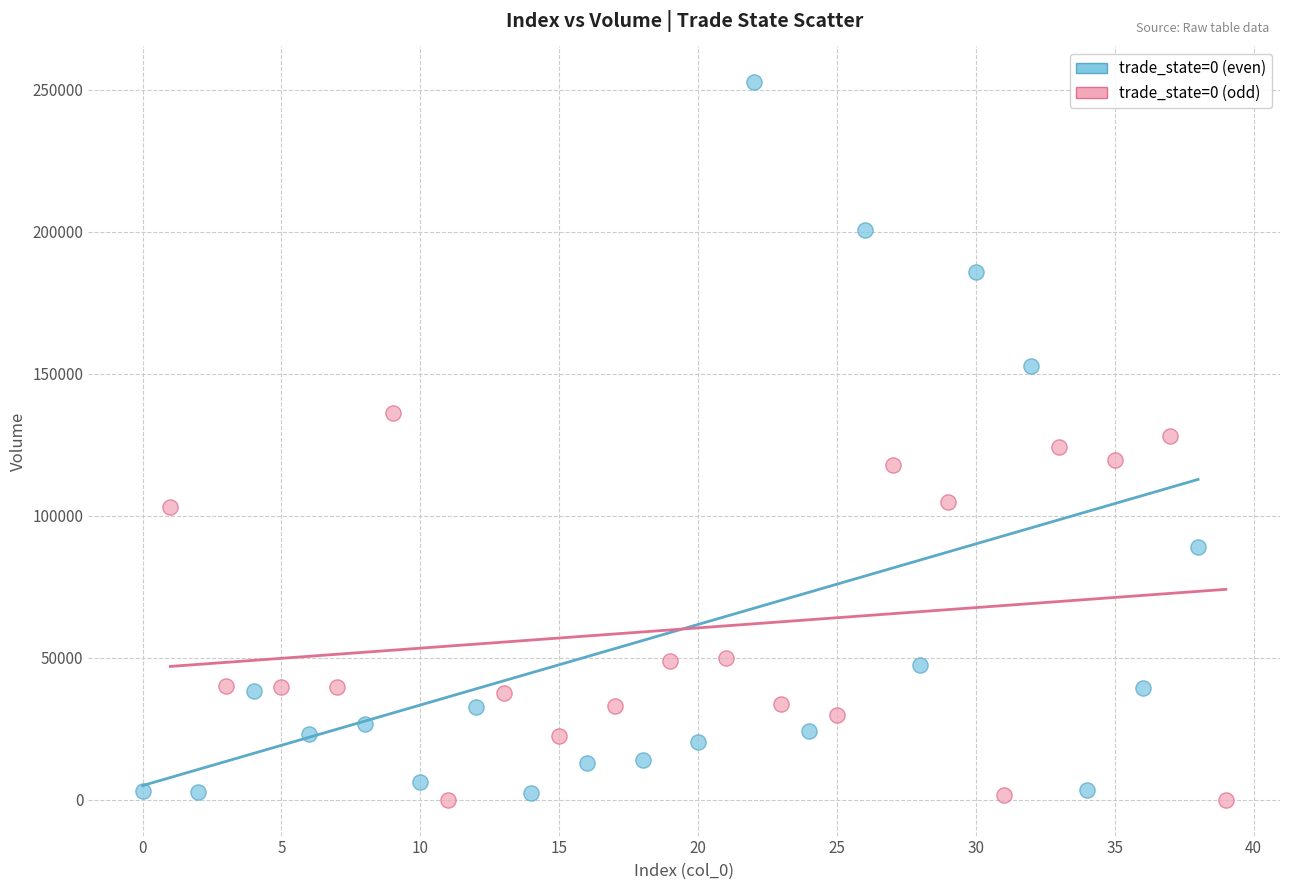

Which series reaches the minimum Y coordinate?

trade_state=0 (odd)